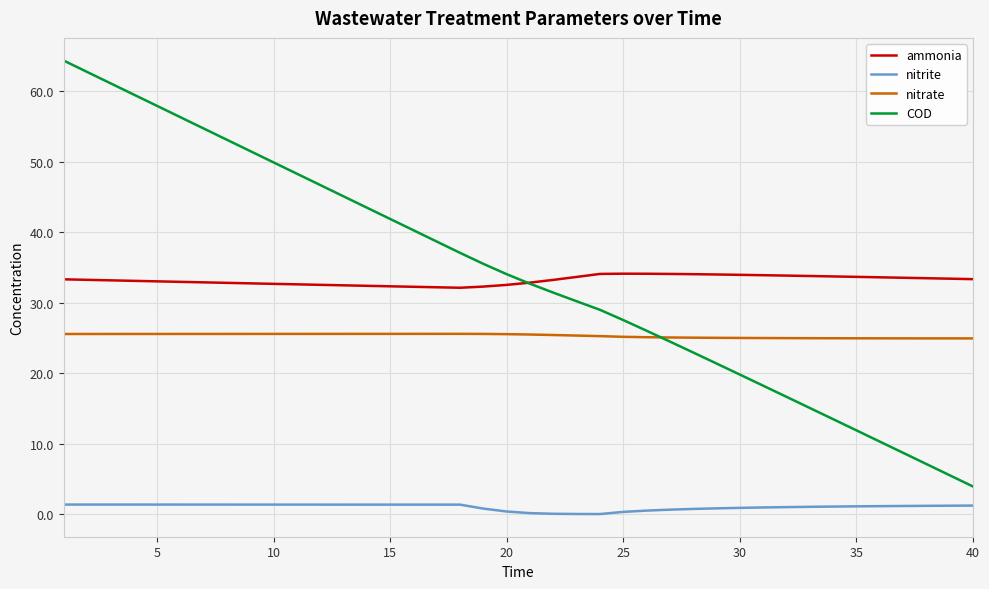

Which series ends up on top after the final intersection of COD and ammonia?

ammonia